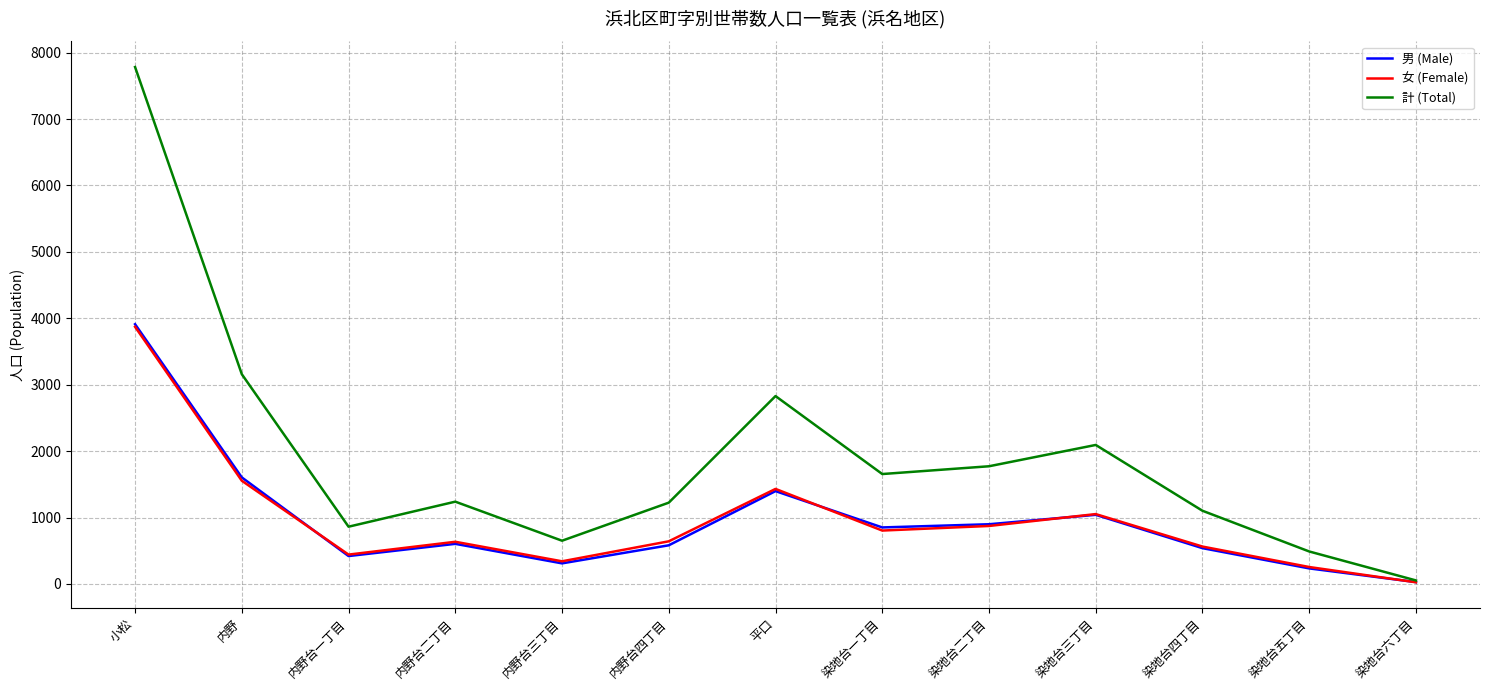

Is the value of 女 (Female) at 染地台五丁目 greater than the value of 男 (Male) at 染地台六丁目?

Yes